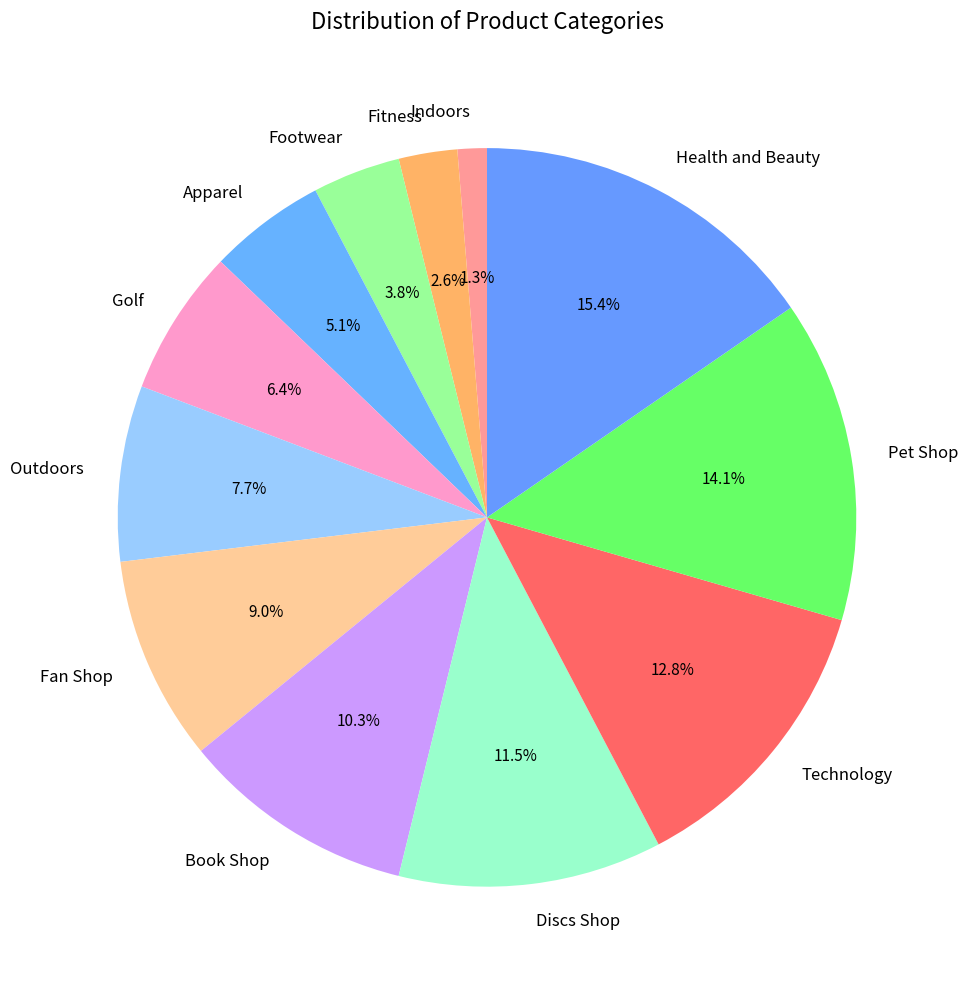

To the nearest percent, what portion does Golf represent?

6%